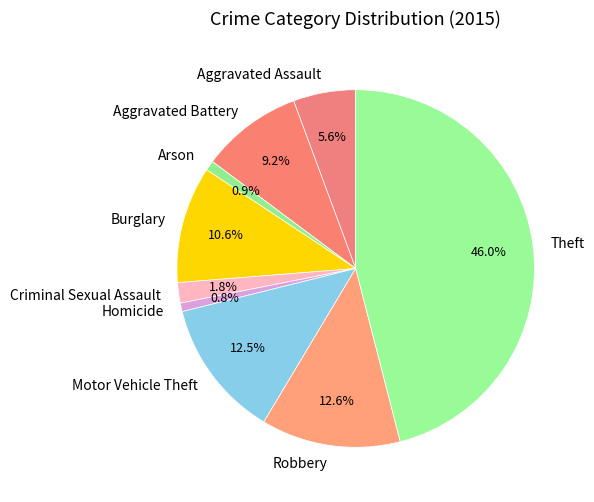

Approximately how many times larger is the value at Burglary compared to Motor Vehicle Theft?

0.8